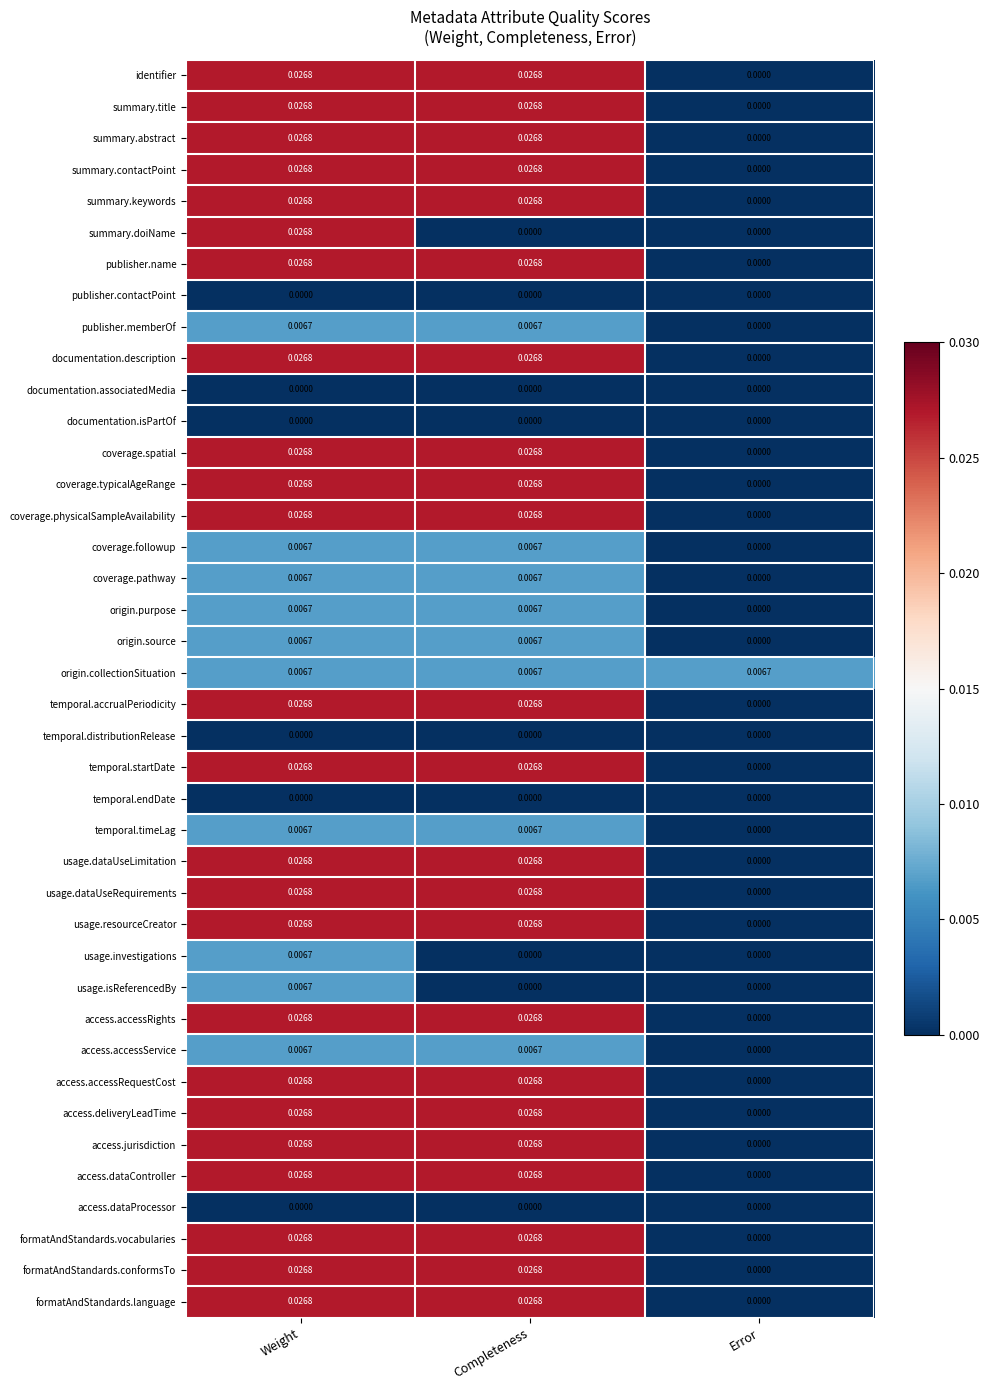

At how many categories does at least one series exceed 0?

3